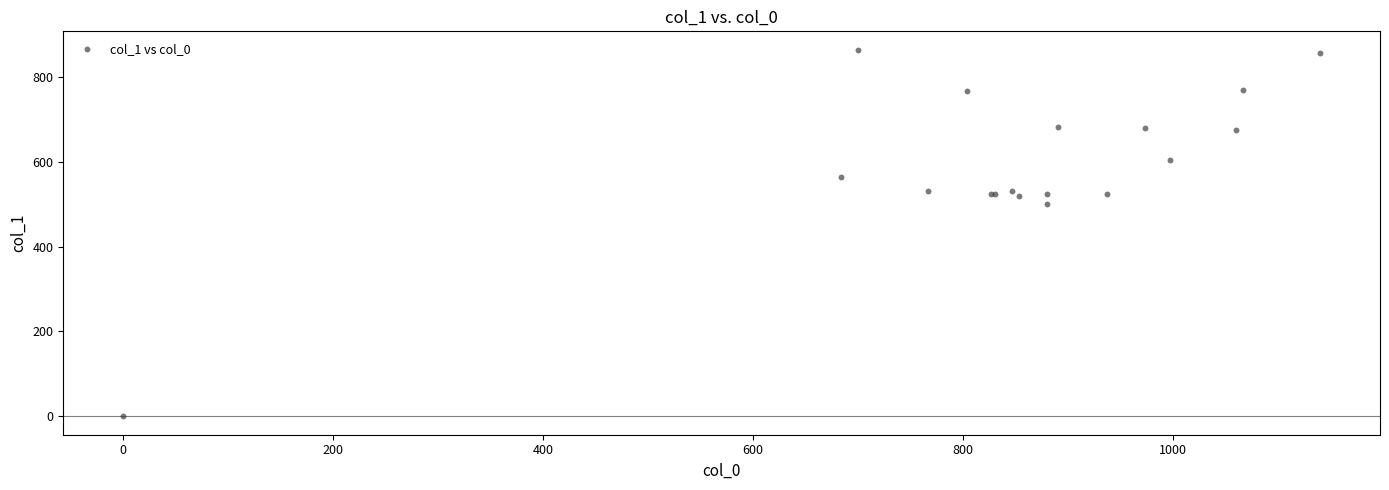

What Y value in the scatter plot is closest to 432?

499.5